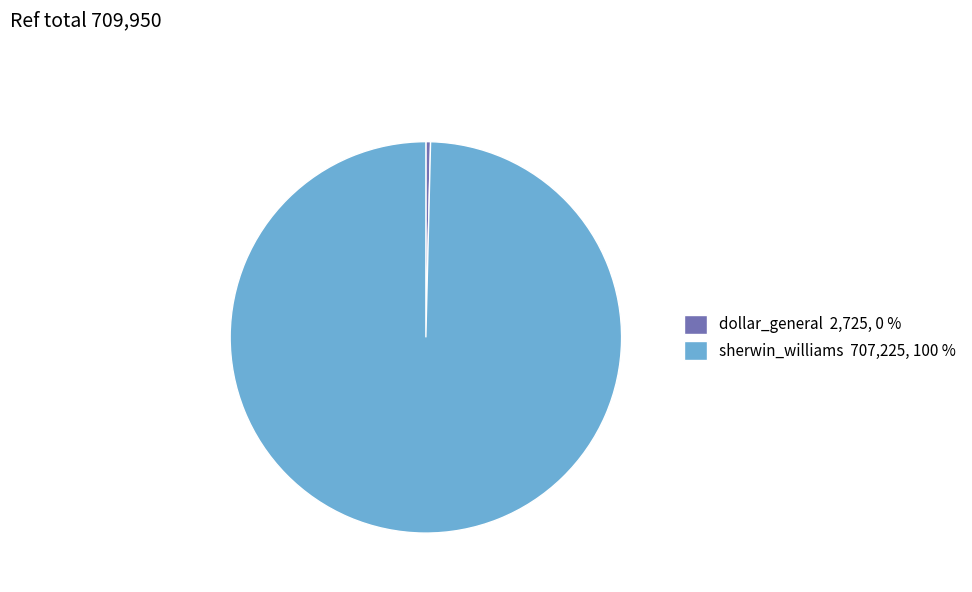

Combined, do sherwin_williams 707,225, 100 % and dollar_general 2,725, 0 % account for over 50%?

Yes